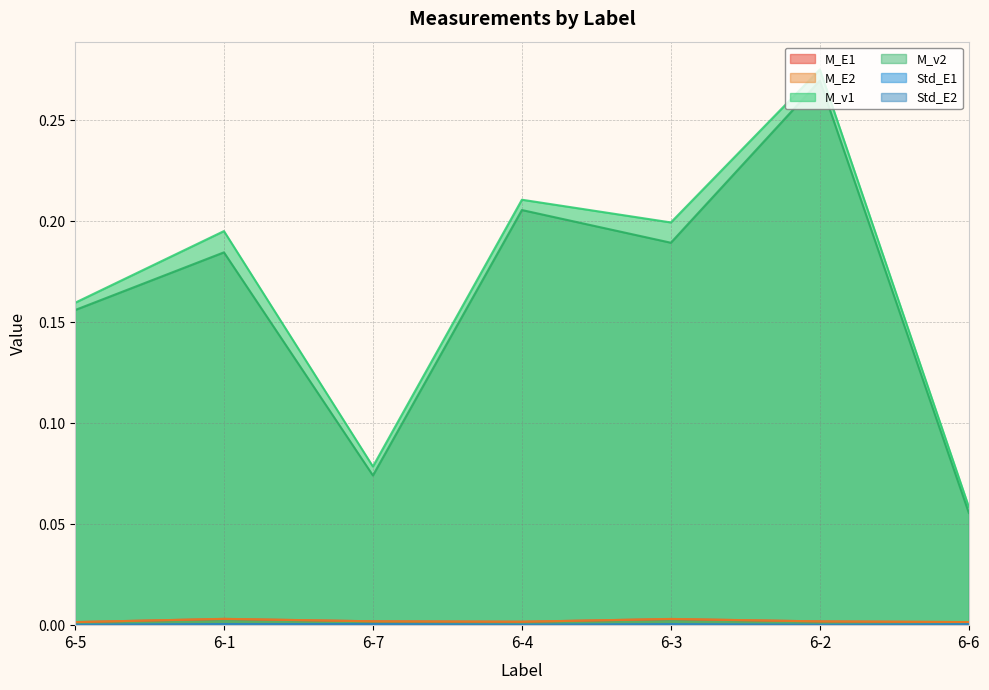

Which category has the highest value in the M_E1 series?

6-1